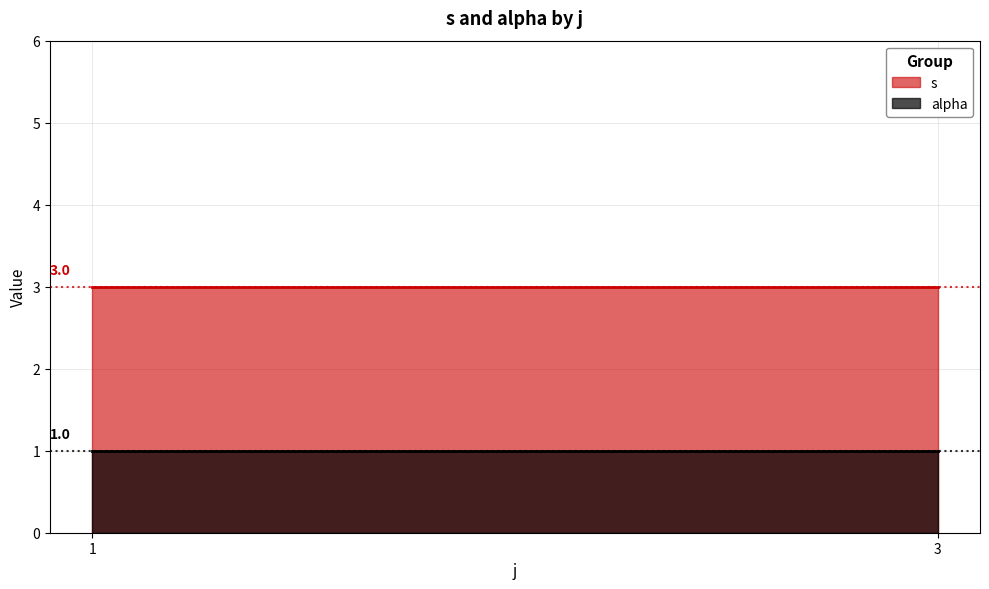

At how many categories does at least one series exceed 2?

2